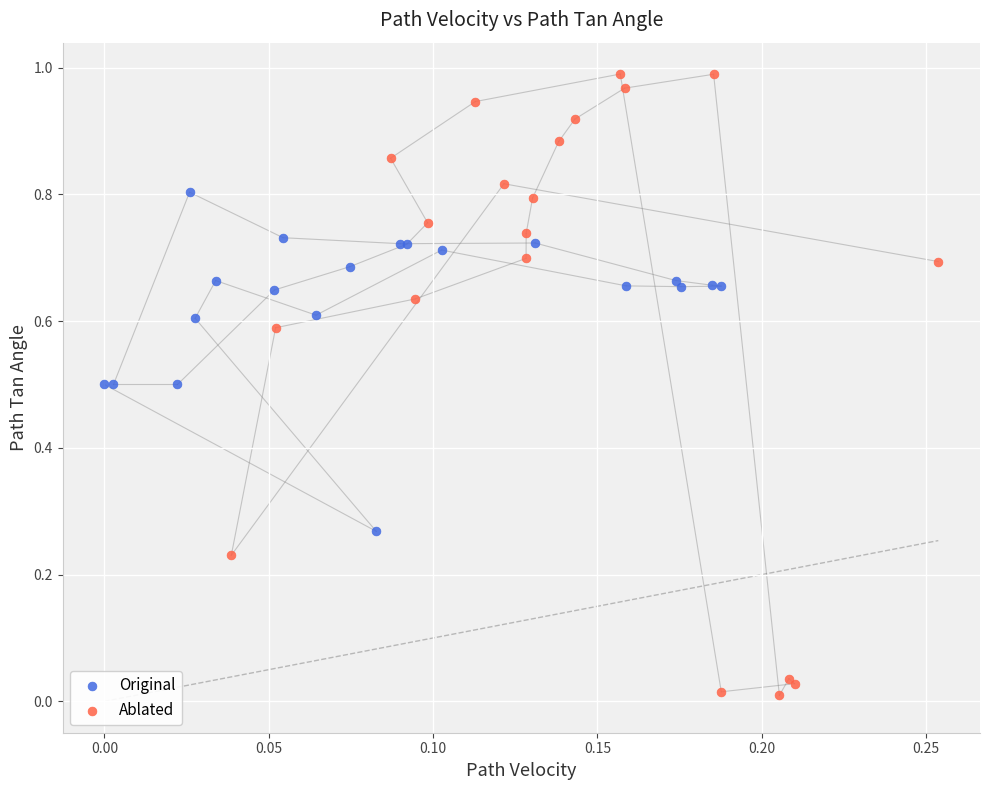

Which series contains the lowest Y value?

Ablated